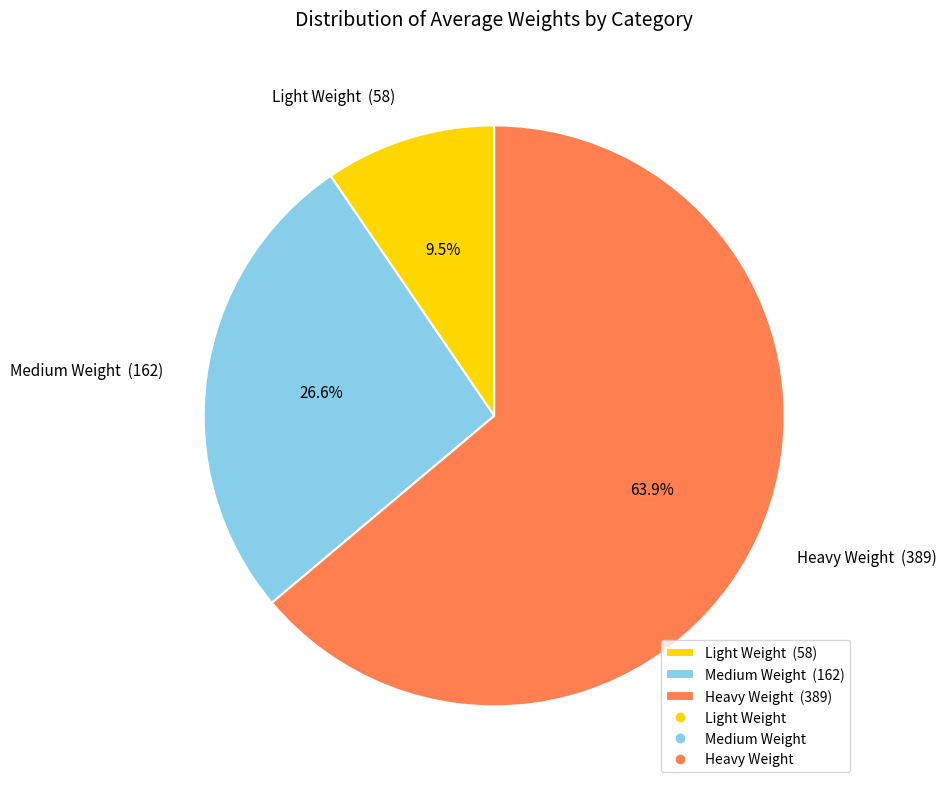

To the nearest percent, what portion does Heavy Weight represent?

64%